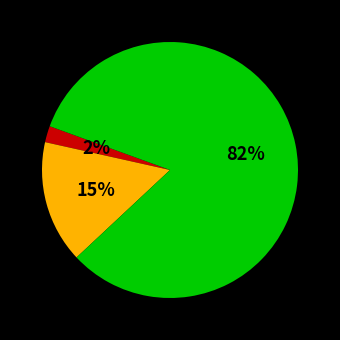

To the nearest percent, what is the average slice percentage?

33%